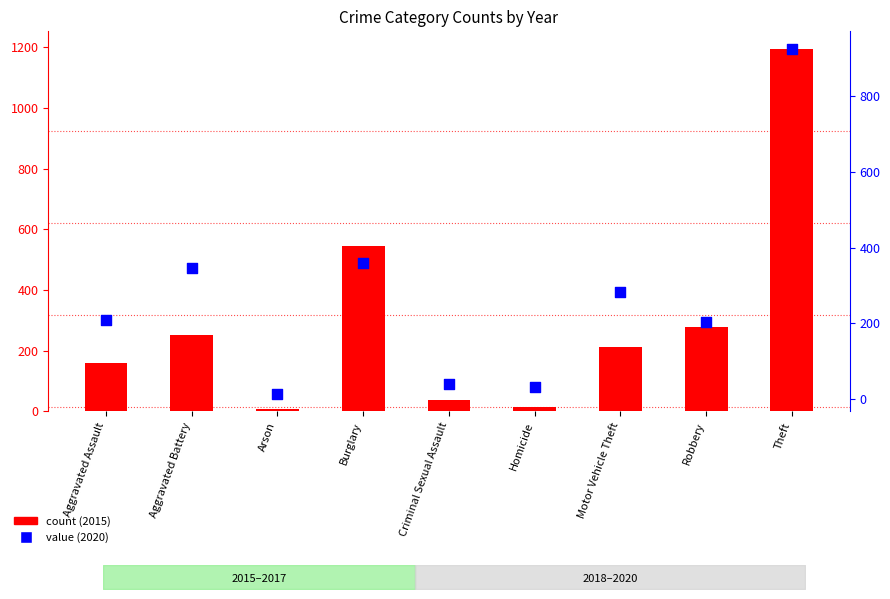

Which series reaches the minimum Y coordinate?

count (2015)